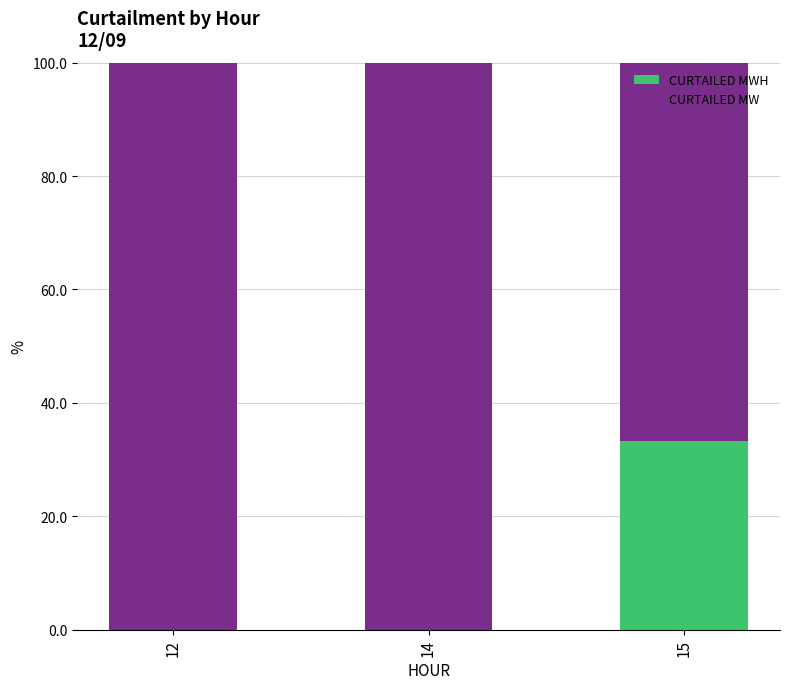

What is the total value across all series at 15?

100.0